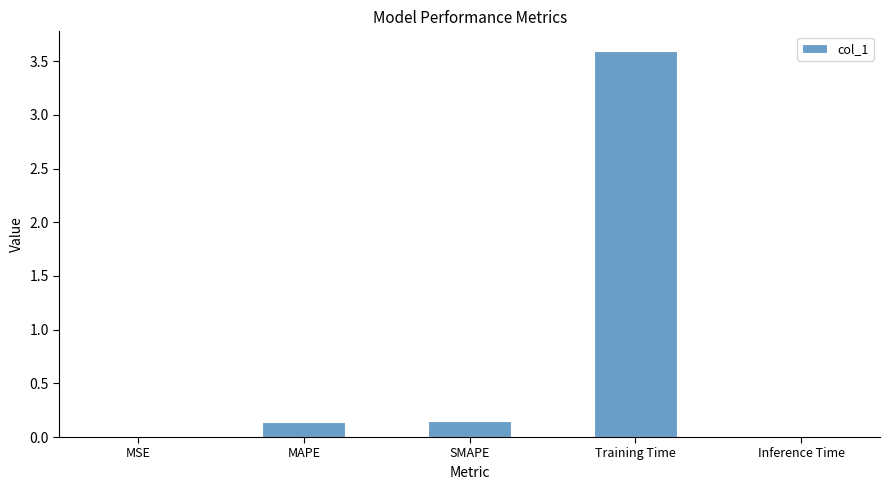

Between Training Time and SMAPE, which is larger?

Training Time